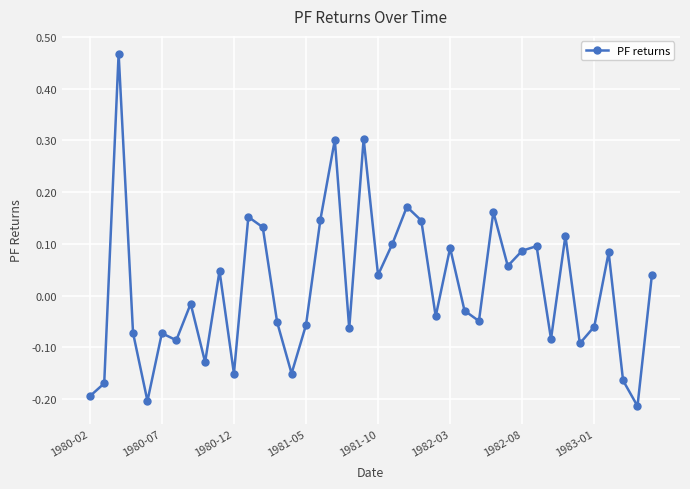

What is the sum of all values?

0.6